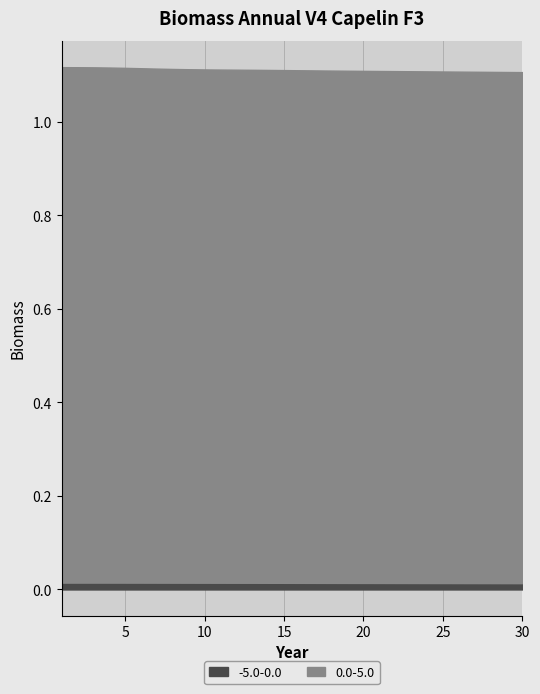

What is the label of the 6th point from the left?

25